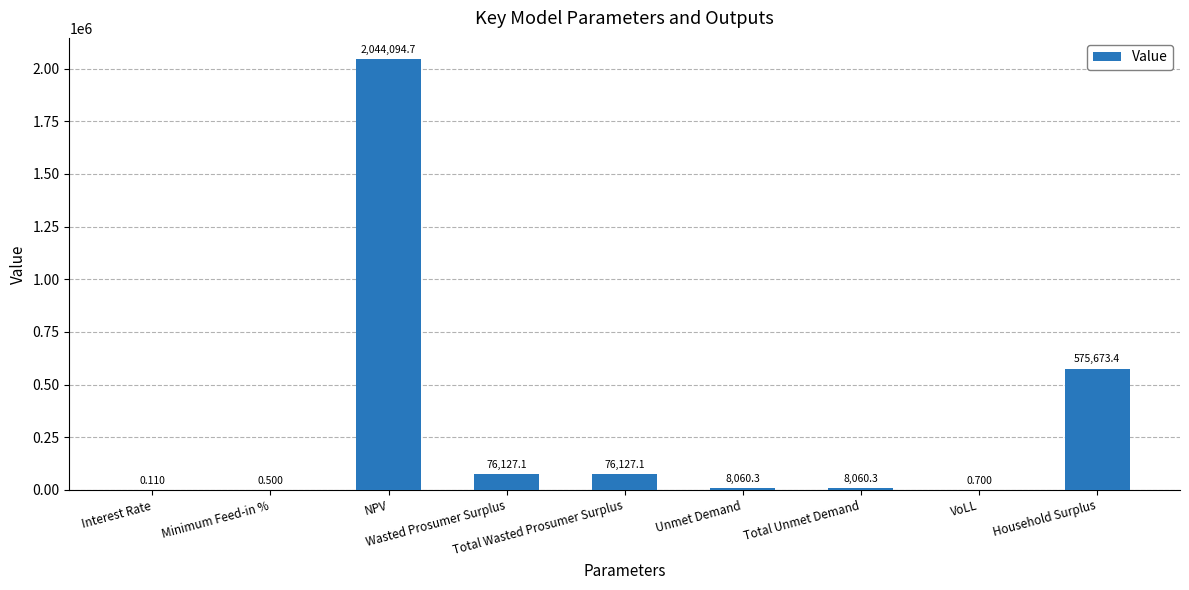

Reading right to left, what are all the values shown in this chart?

575673.4	0.7	8060.3	8060.3	76127.1	76127.1	2044094.7	0.5	0.1